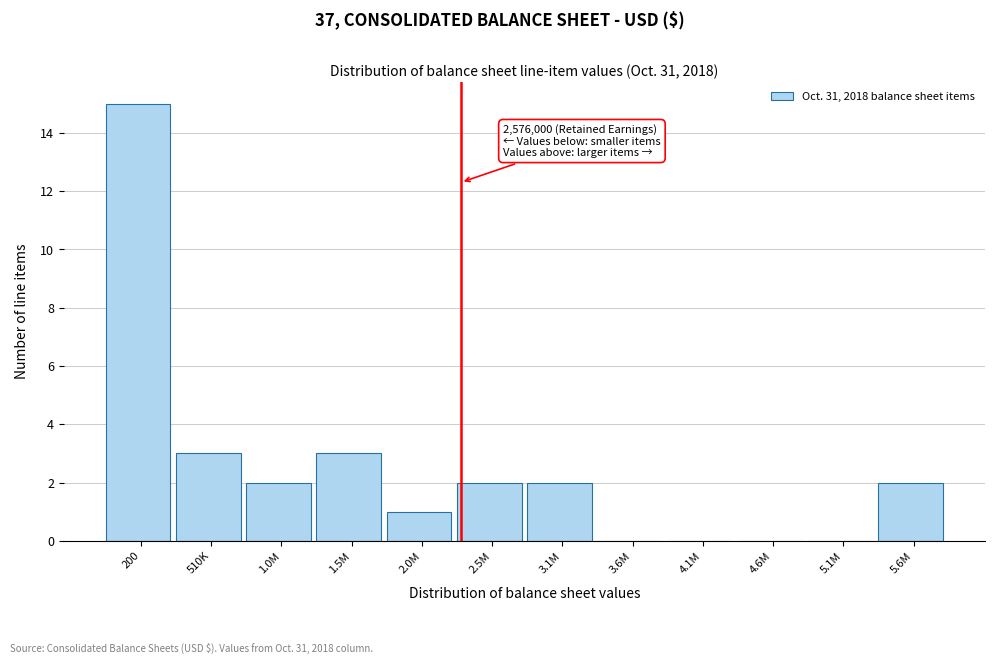

Reading right to left, what are all the values shown in this chart?

5.6M=2	5.1M=0	4.6M=0	4.1M=0	3.6M=0	3.1M=2	2.5M=2	2.0M=1	1.5M=3	1.0M=2	510K=3	200=15